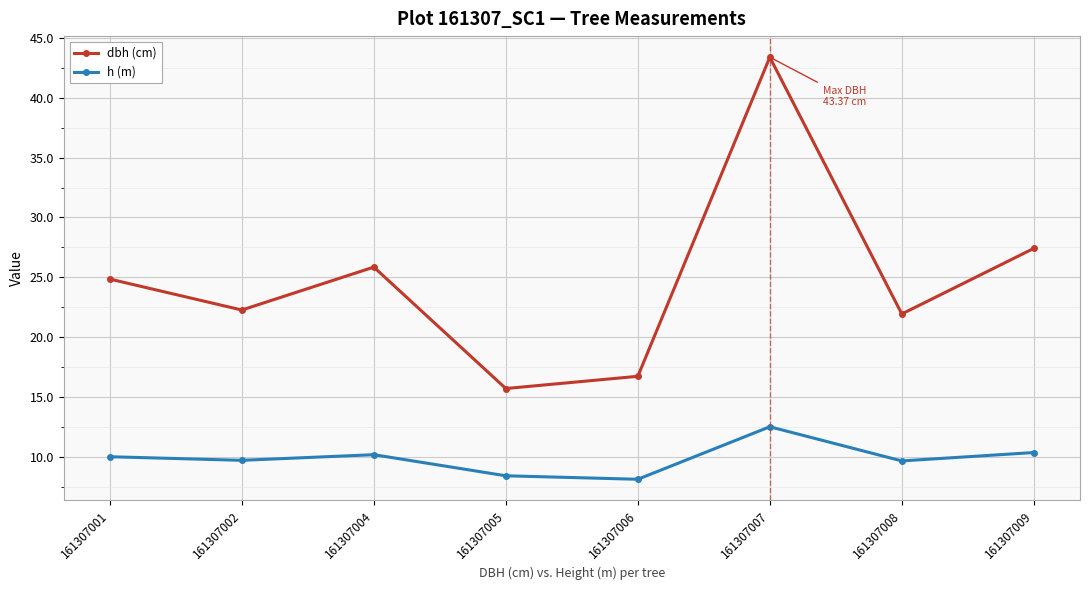

What is the difference between the dbh (cm) values at 161307007 and 161307008?

21.4